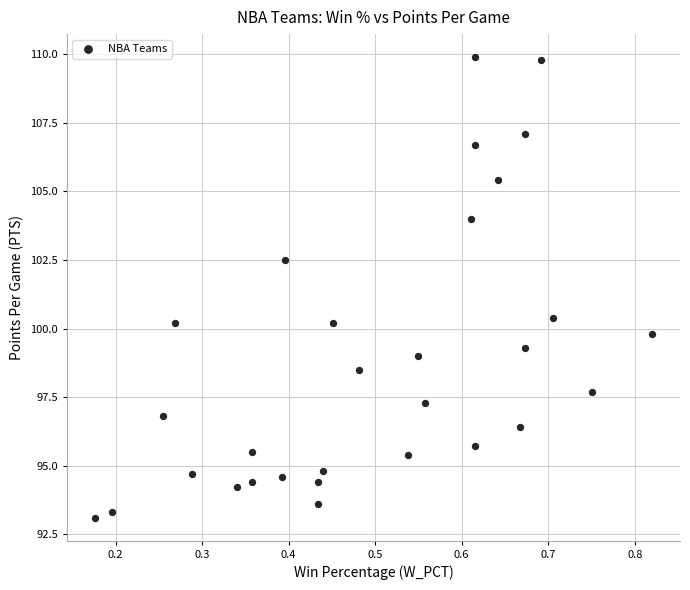

What is the range of Y values (max minus min)?

16.8